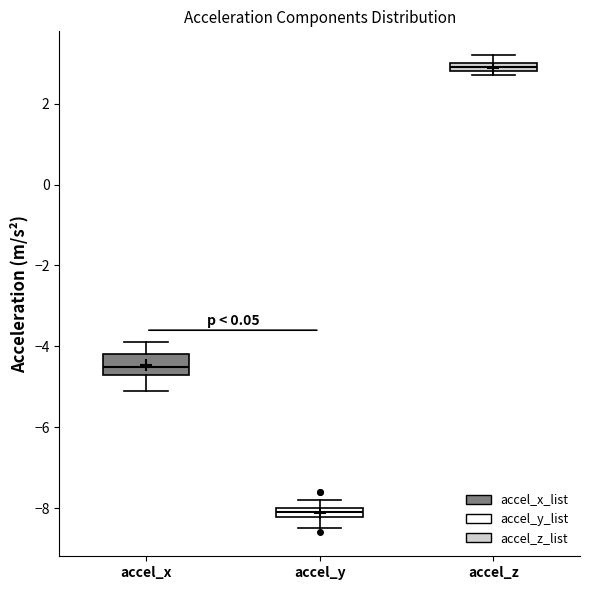

Which box has the lowest median line?

accel_y